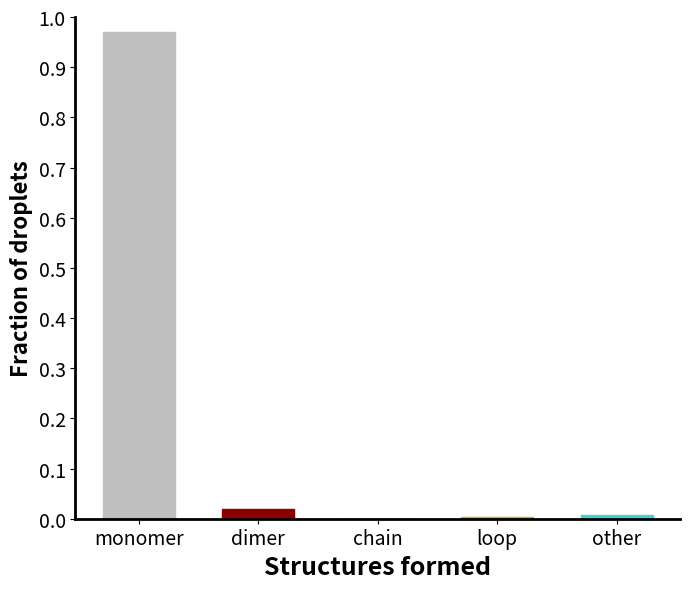

Which category has the highest value across all series?

monomer